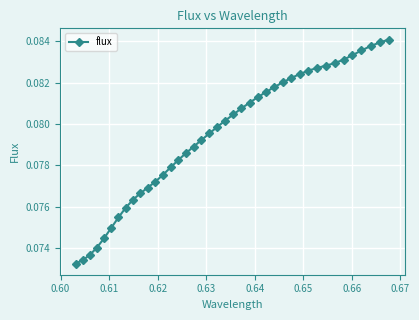

How many values are between 0 and 1?

40